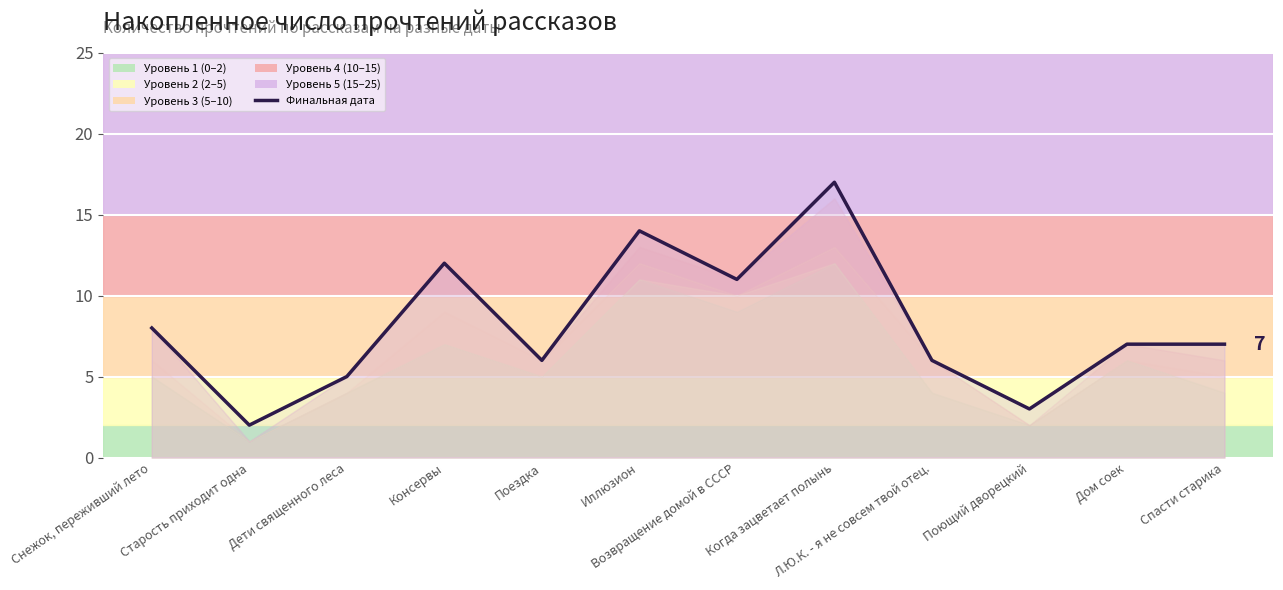

At which category does the data reach its first local valley?

Старость приходит одна